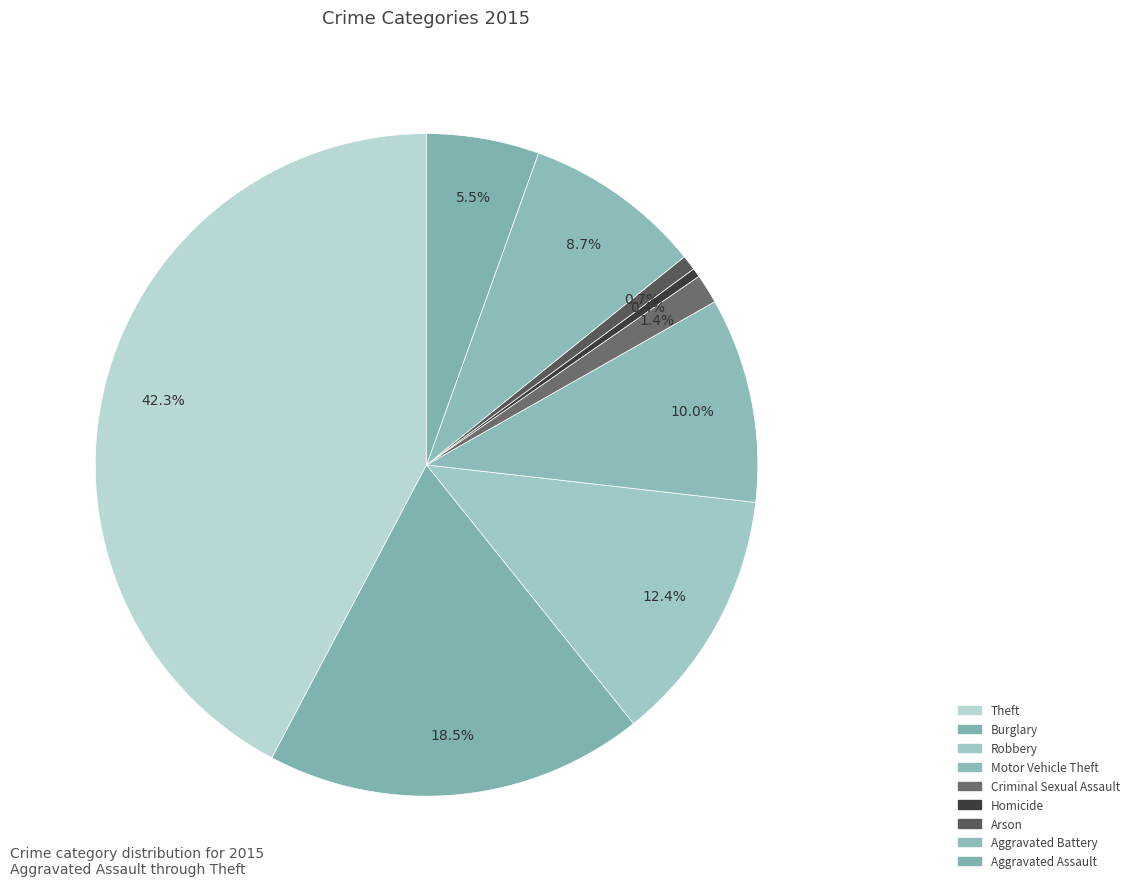

How many slices are in this pie chart?

9